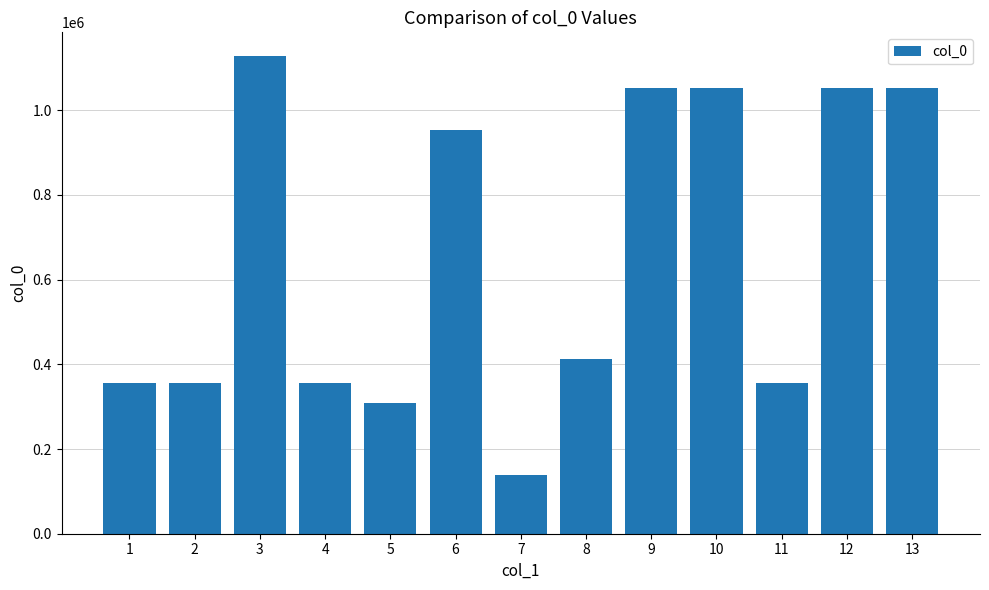

What is the change in value from 4 to 5?

-47295